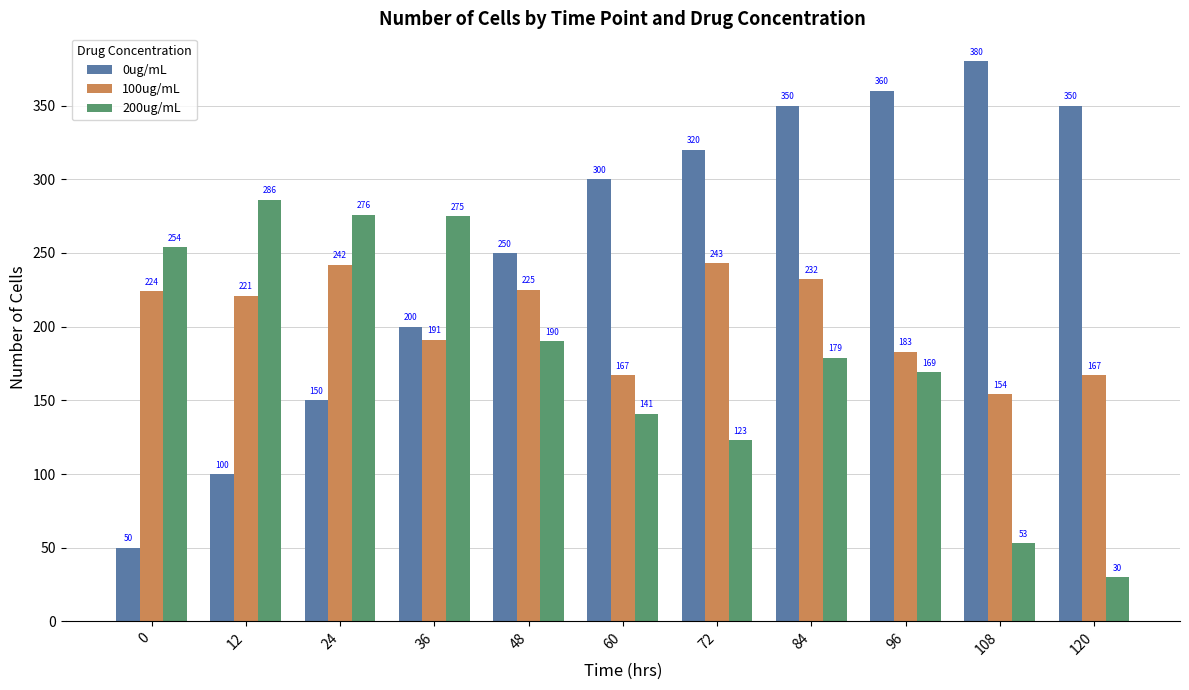

How many bars are there in total?

33